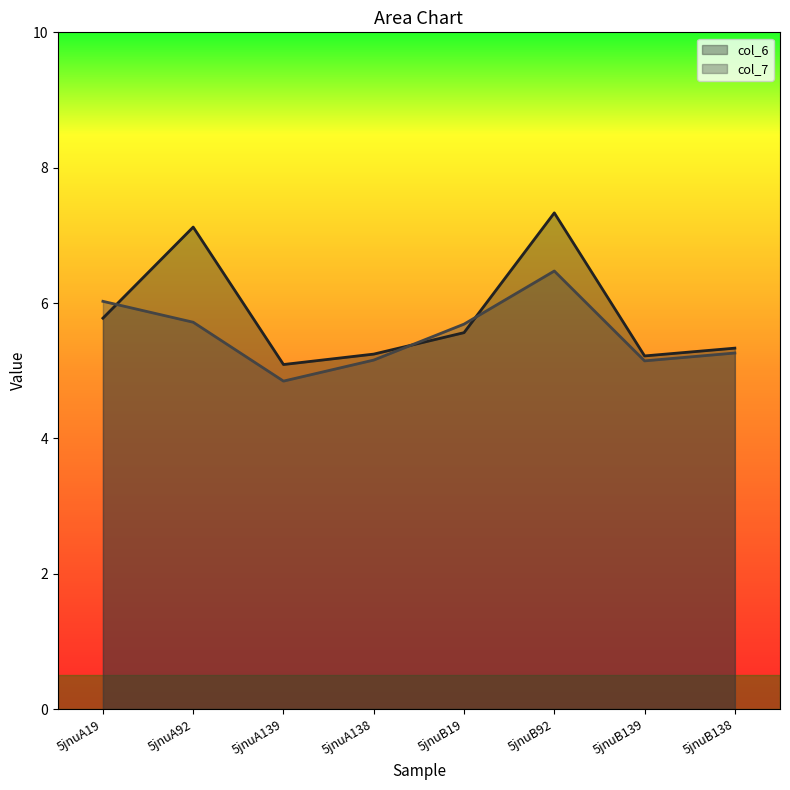

What value does the col_7 line series have at 5jnuB92?

6.5